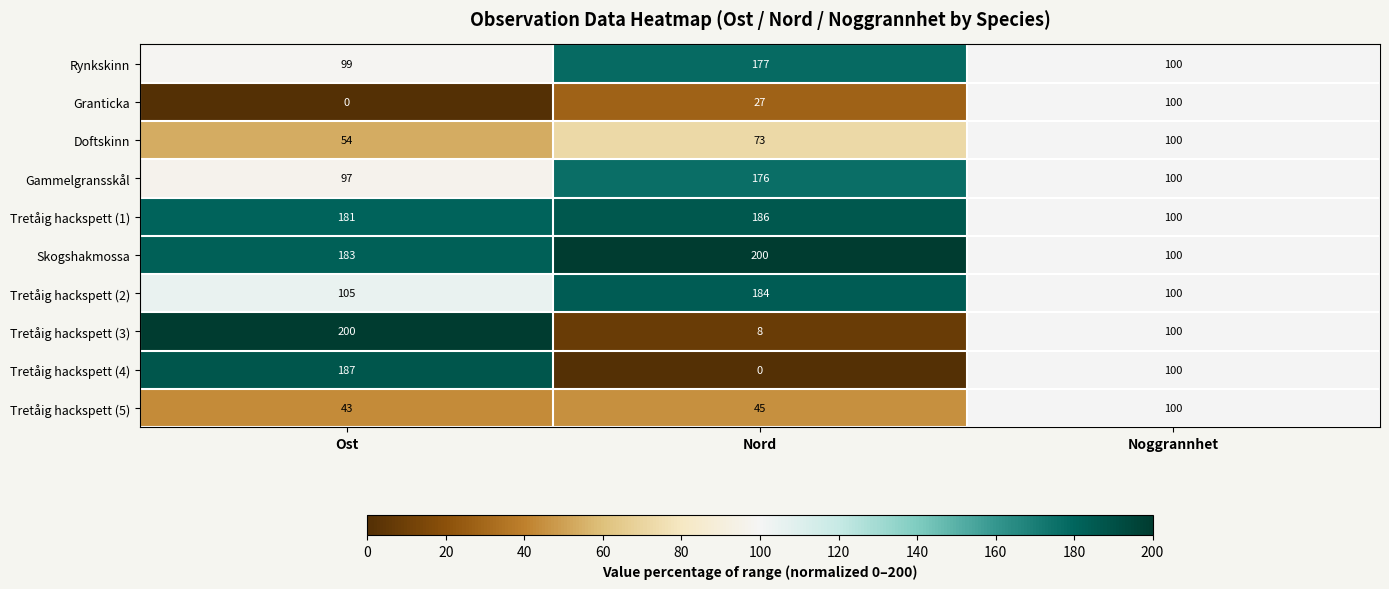

Reading left to right, transcribe all the data shown in this chart.

Rynkskinn: Ost=99	Nord=177	Noggrannhet=100
Granticka: Ost=0	Nord=27	Noggrannhet=100
Doftskinn: Ost=54	Nord=73	Noggrannhet=100
Gammelgransskål: Ost=97	Nord=176	Noggrannhet=100
Tretåig hackspett (1): Ost=181	Nord=186	Noggrannhet=100
Skogshakmossa: Ost=183	Nord=200	Noggrannhet=100
Tretåig hackspett (2): Ost=105	Nord=184	Noggrannhet=100
Tretåig hackspett (3): Ost=200	Nord=8	Noggrannhet=100
Tretåig hackspett (4): Ost=187	Nord=0	Noggrannhet=100
Tretåig hackspett (5): Ost=43	Nord=45	Noggrannhet=100